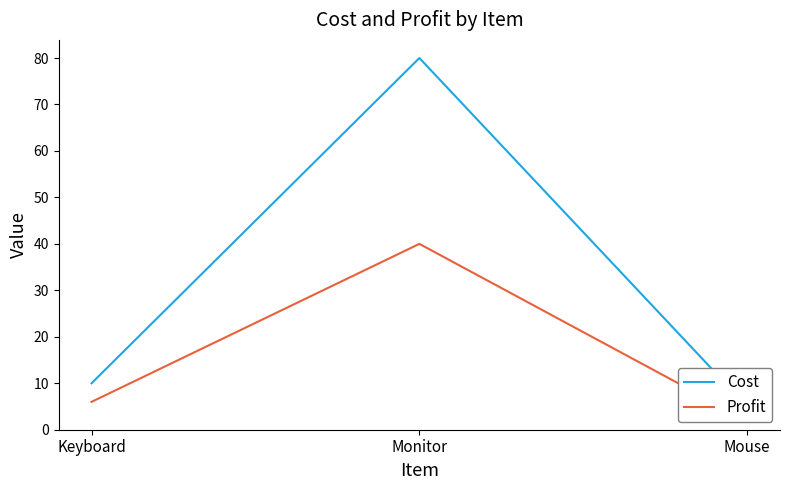

What value does the Cost series have at Monitor?

80